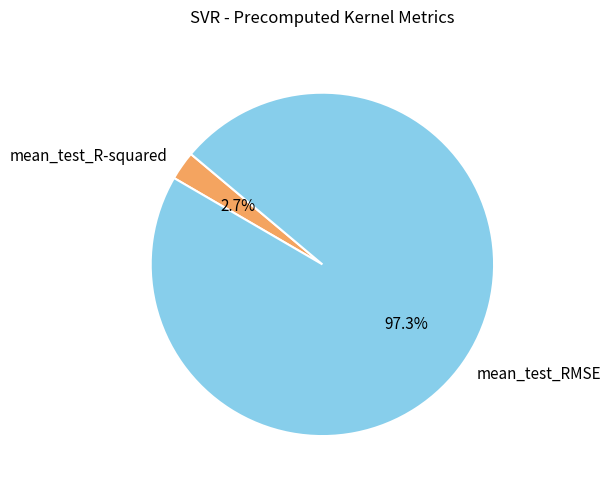

Does any single category account for the majority?

Yes